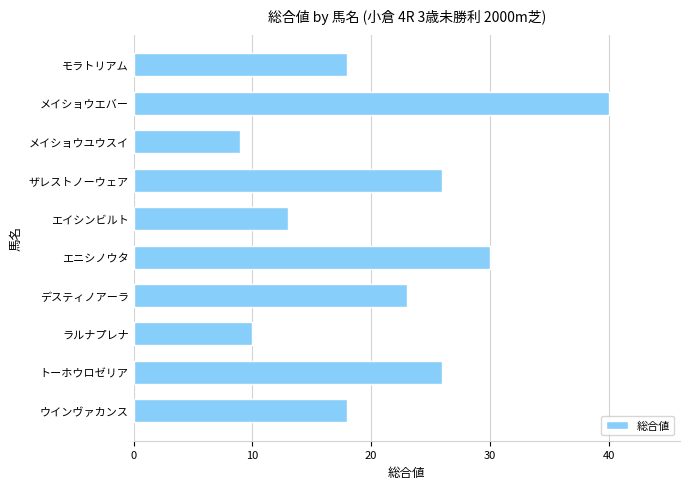

How many bars are there in total?

10